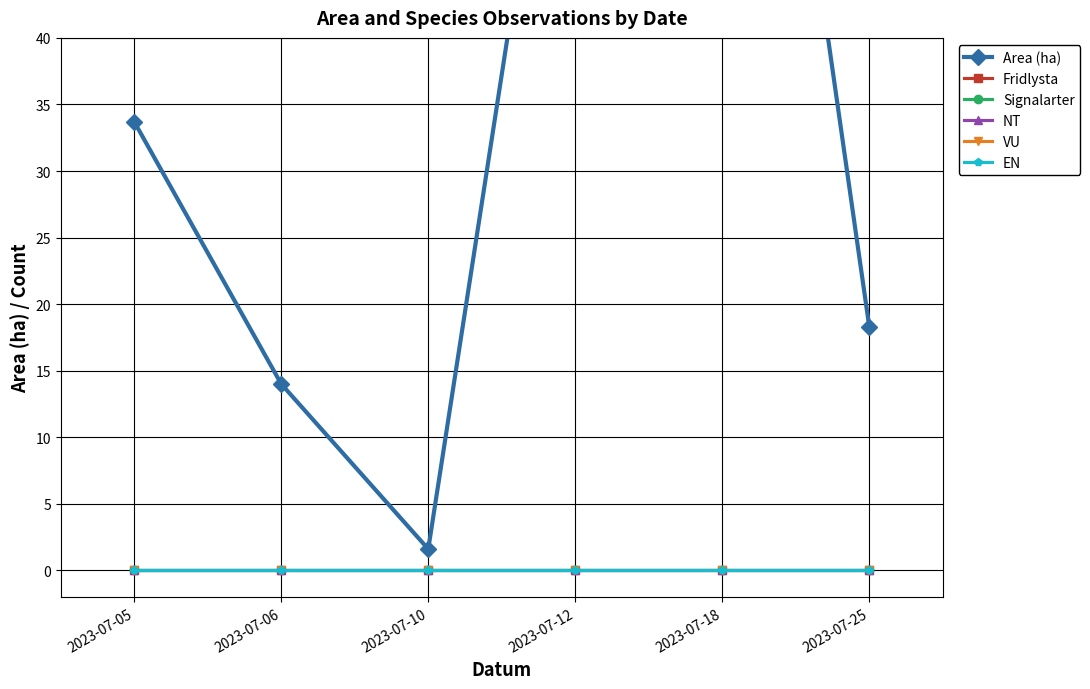

What are all the series names shown in the legend?

Area (ha), Fridlysta, Signalarter, NT, VU, EN